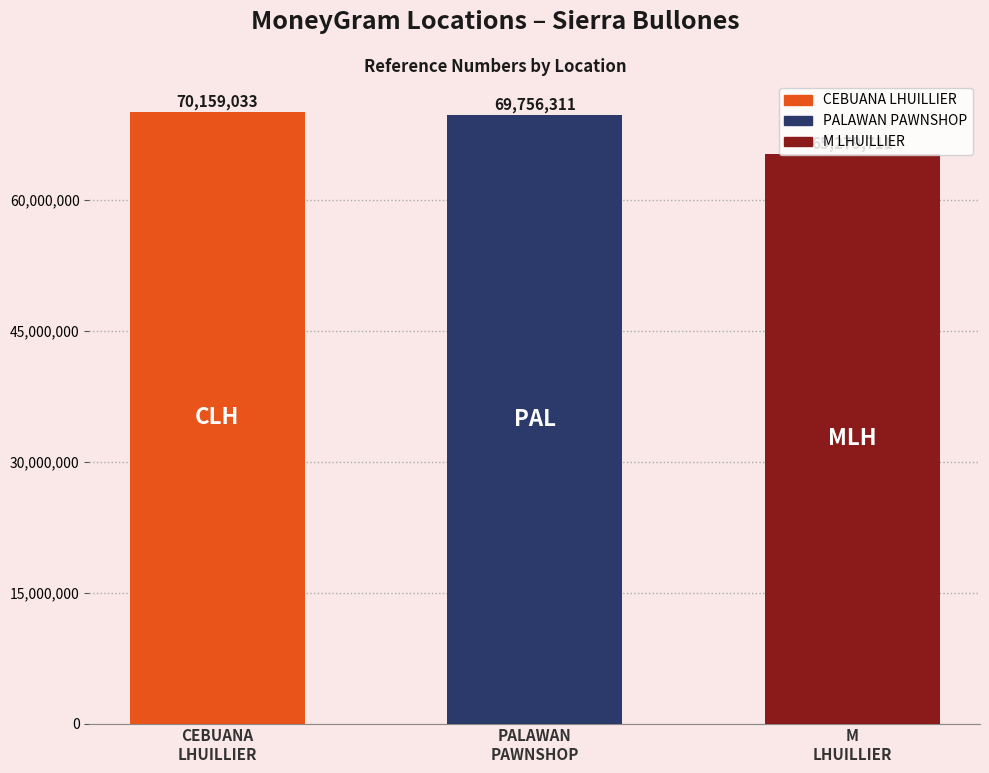

What is the sum of all values?

205195055